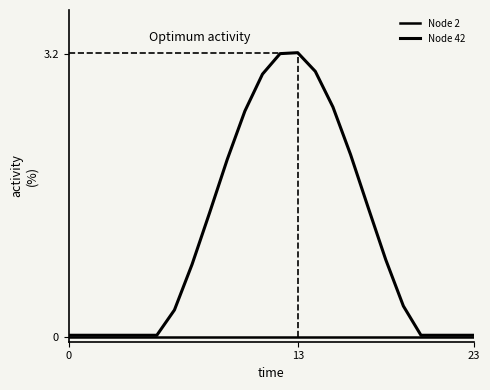

Does the chart display data point markers on the line(s)?

No